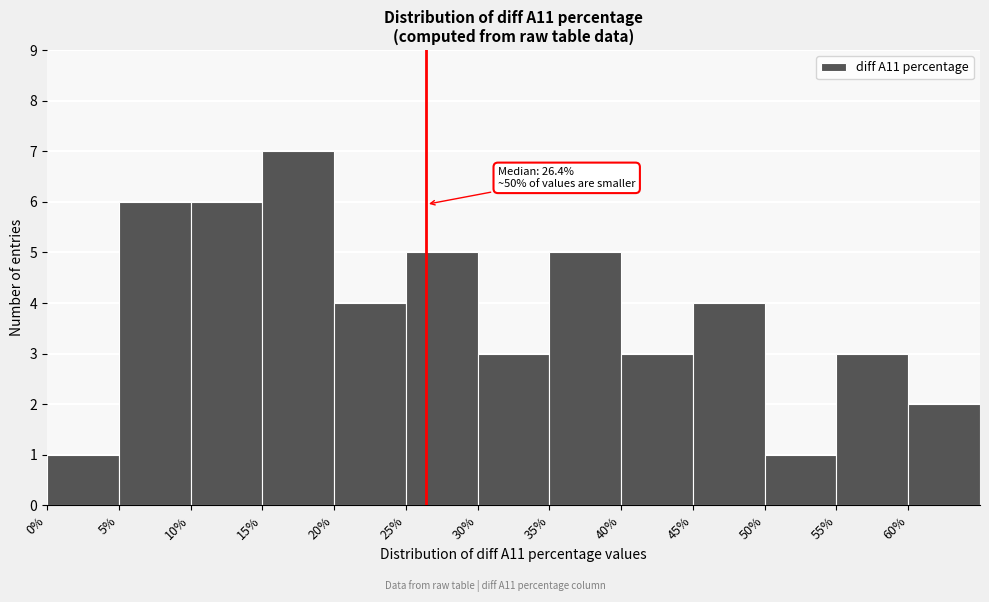

Which range on the x-axis has the tallest bar?

15 to 20